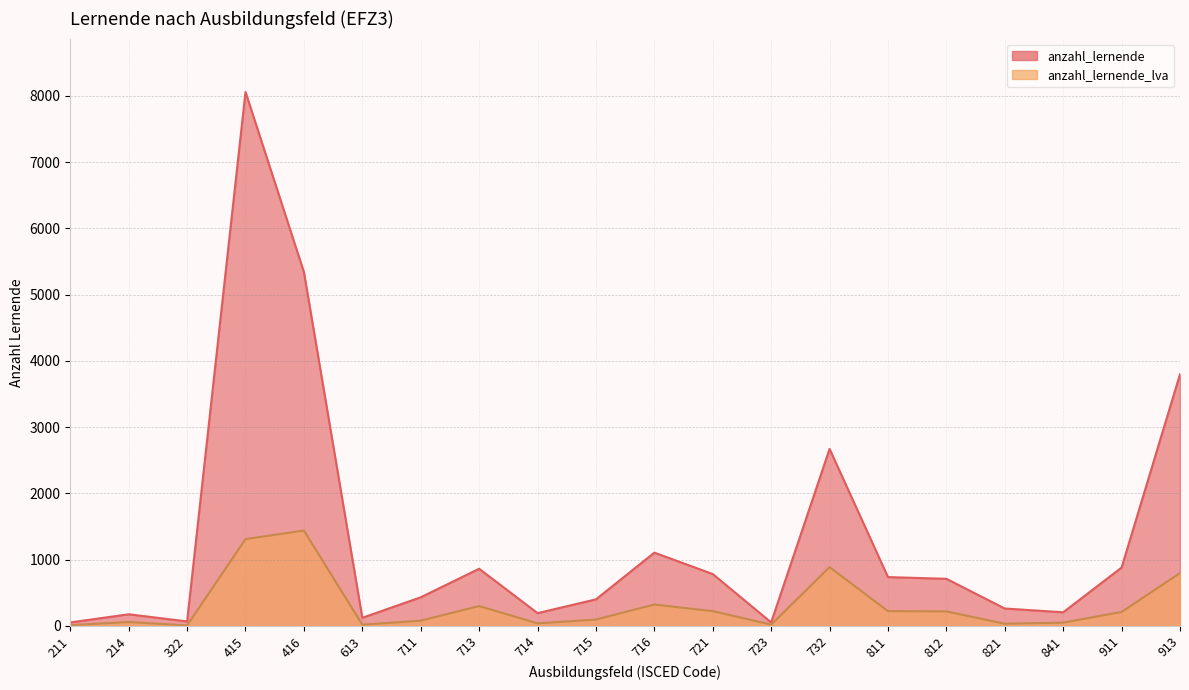

What is the spread (max minus min) of values at 911?

670